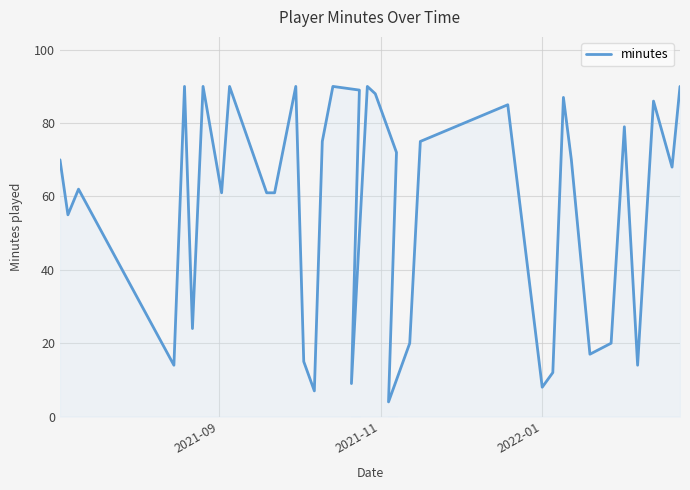

What is the difference between the second highest and minimum values?

86